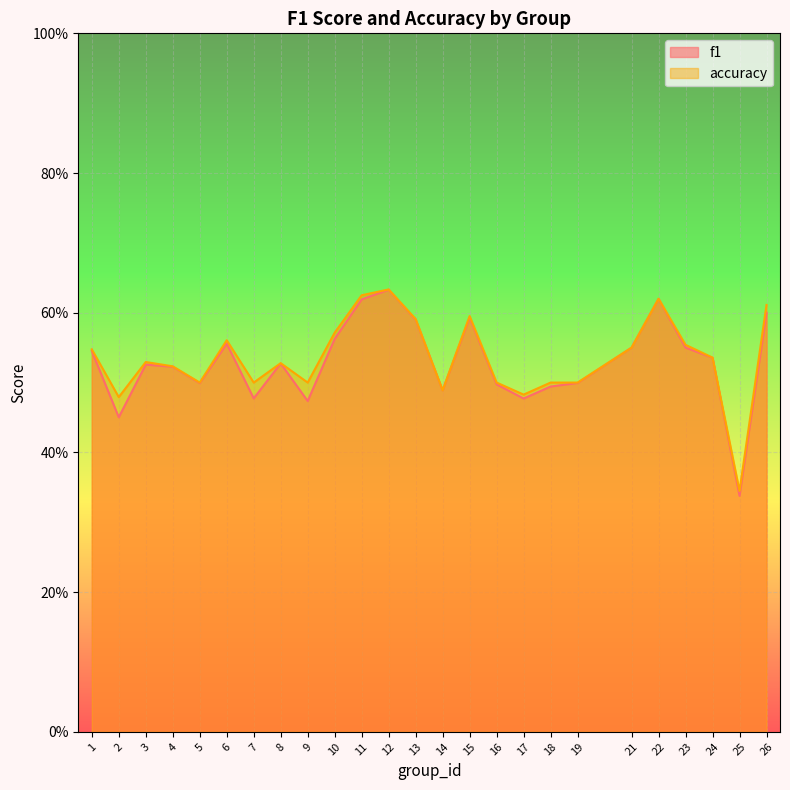

Does the chart display data point markers on the line(s)?

No